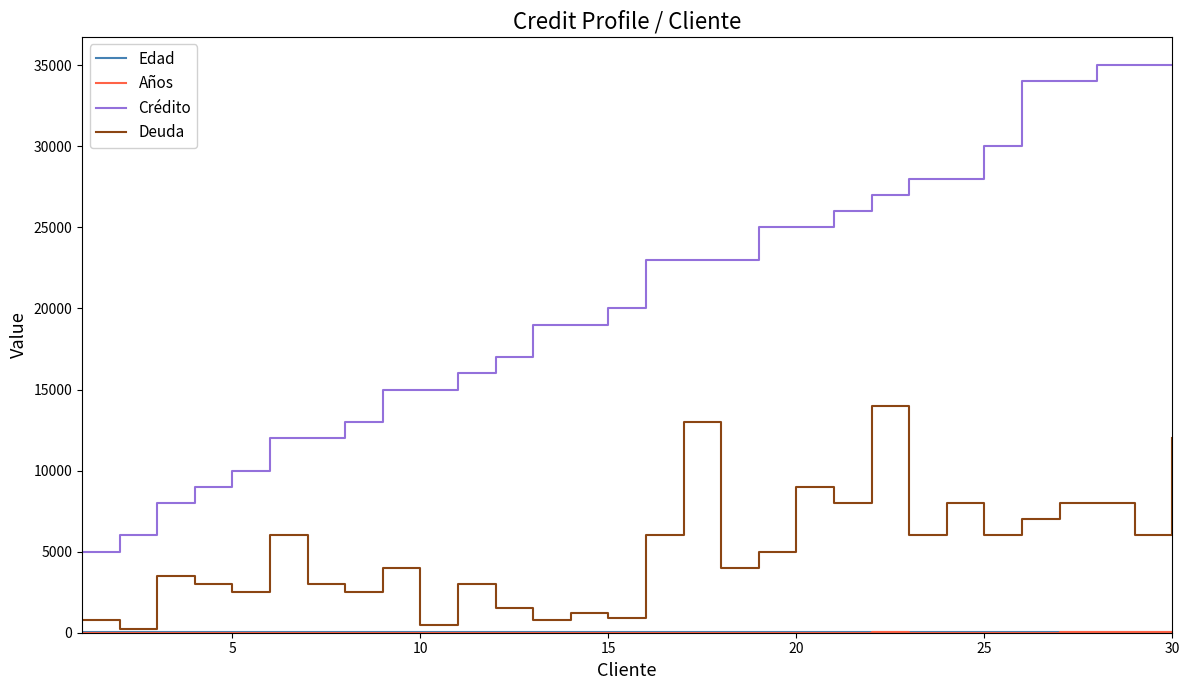

What is the average value of the Crédito series?

20900